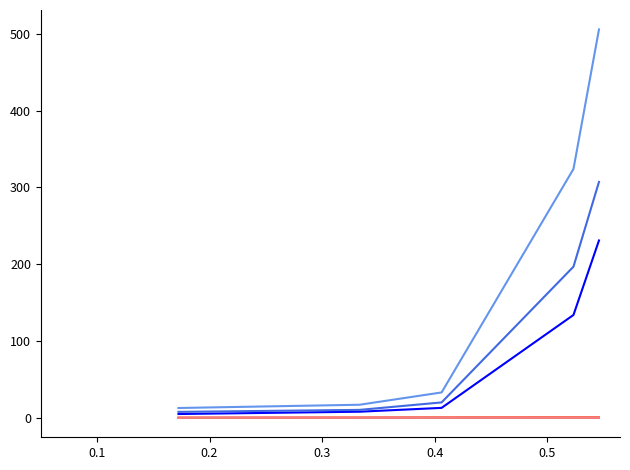

What is the greatest value displayed?

505.8